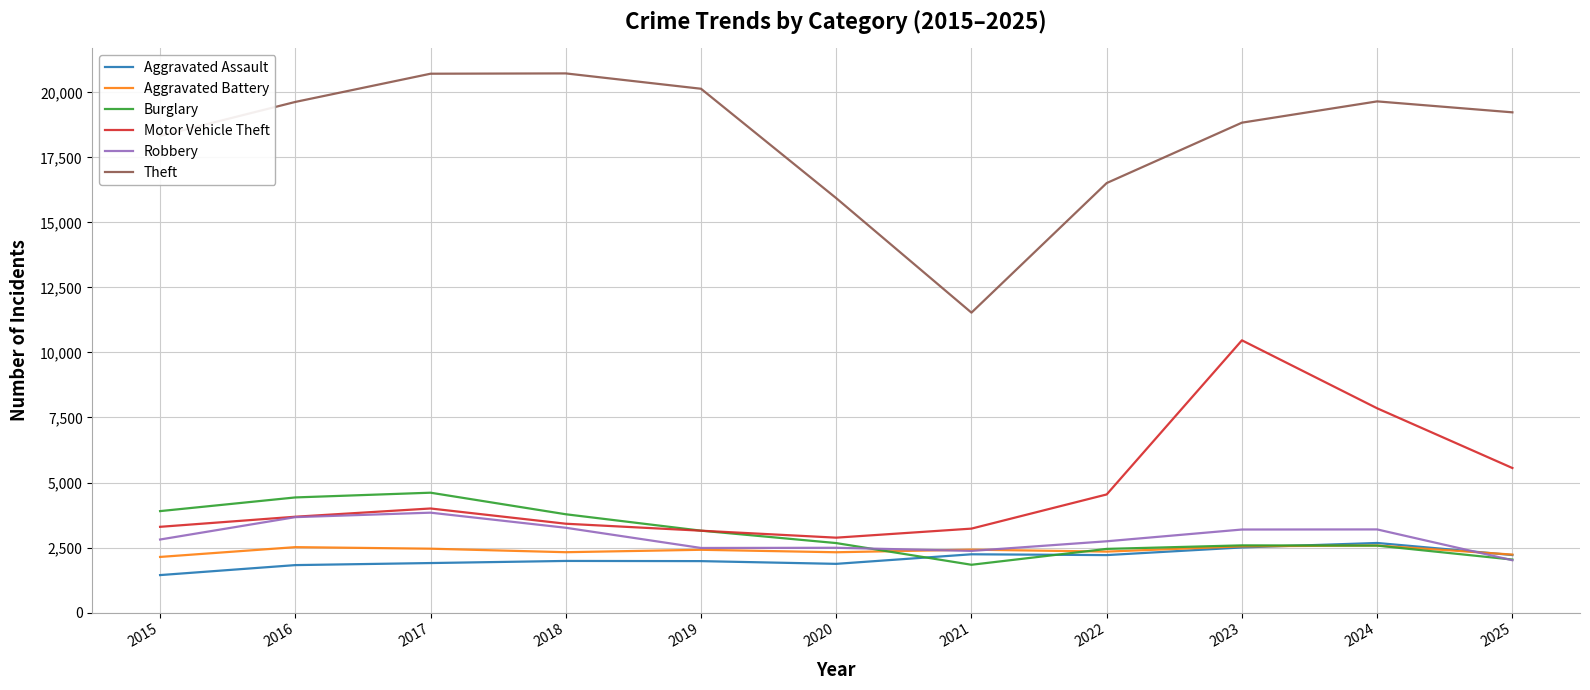

Which series has the largest total across all categories?

Theft